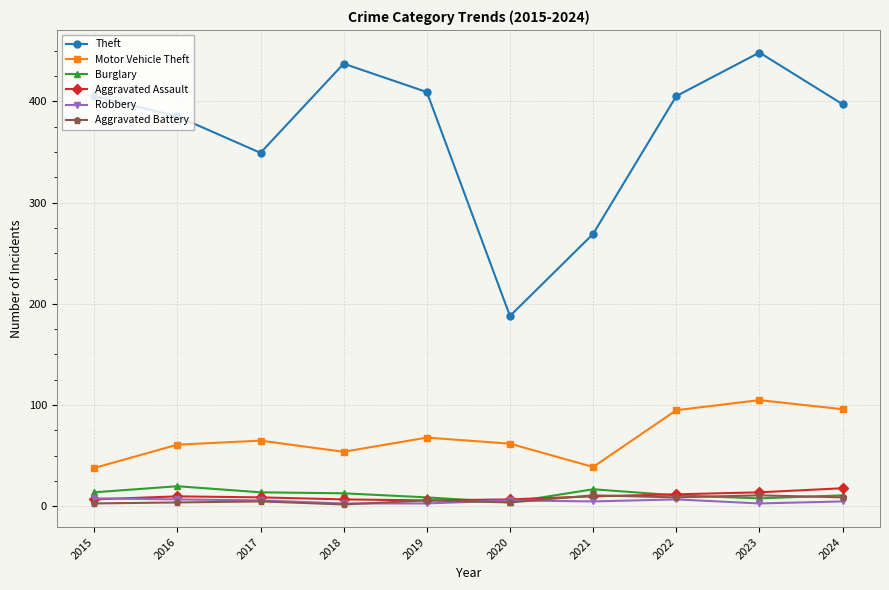

True or false: Theft and Burglary intersect in this chart.

False